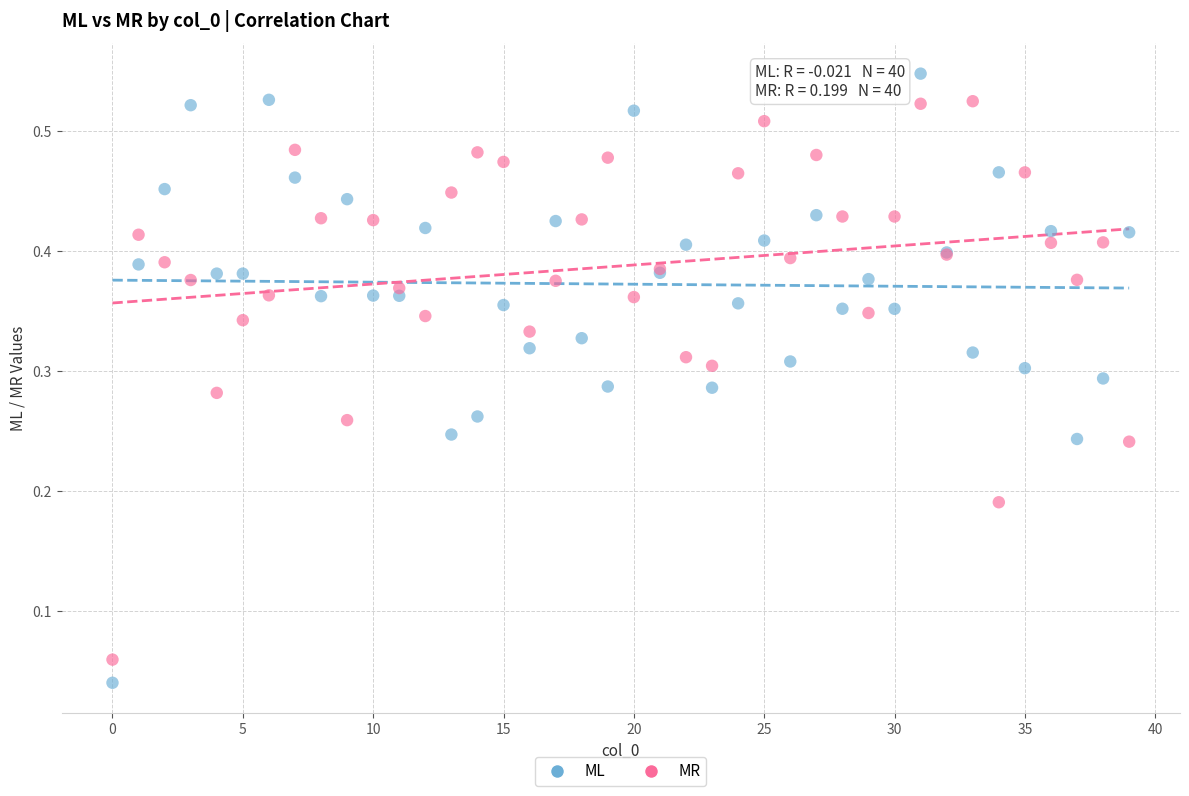

Which series has the largest Y range (max minus min)?

ML